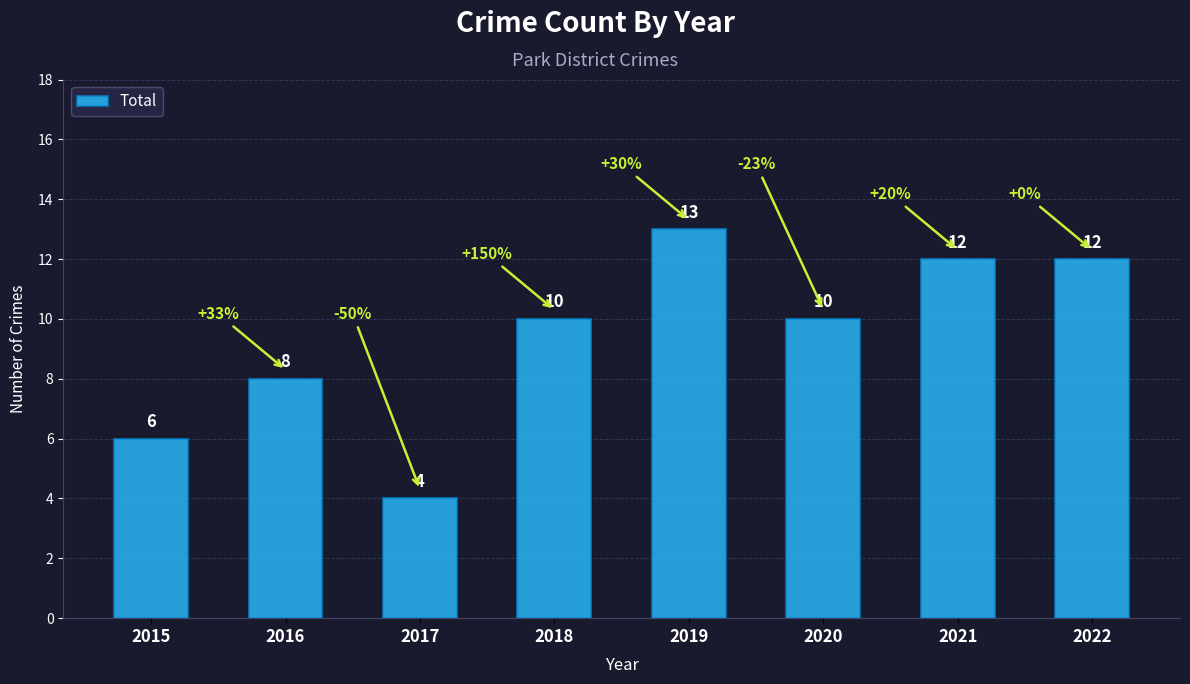

The value at 2015 is 3. True or false?

False